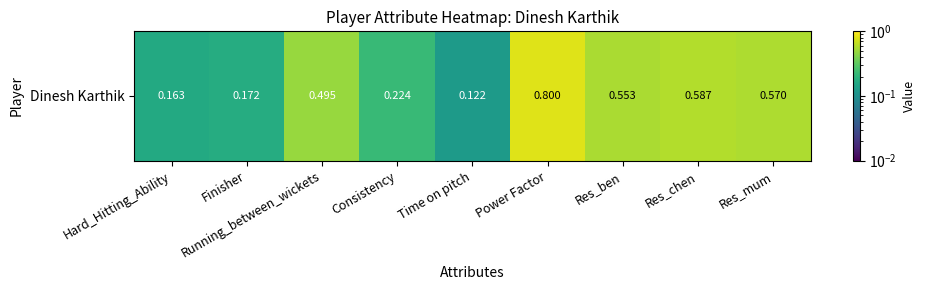

List the labels in order of value, smallest first.

Time on pitch, Hard_Hitting_Ability, Finisher, Consistency, Running_between_wickets, Res_ben, Res_mum, Res_chen, Power Factor